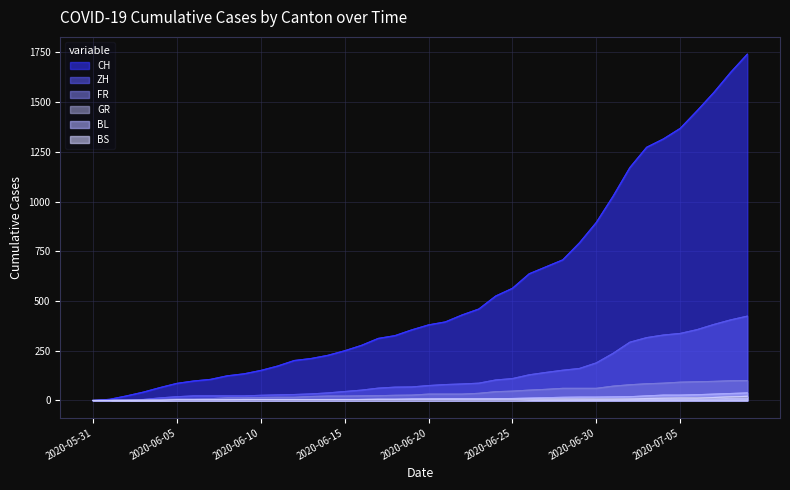

Where is ZH nearest to the value 212?

2020-06-30